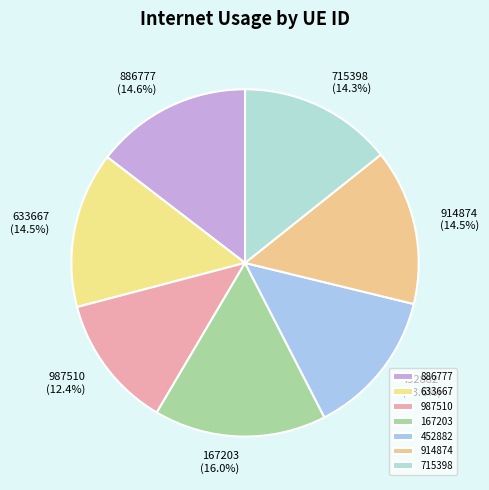

Is the sum of 633667 and 886777 greater than half?

No